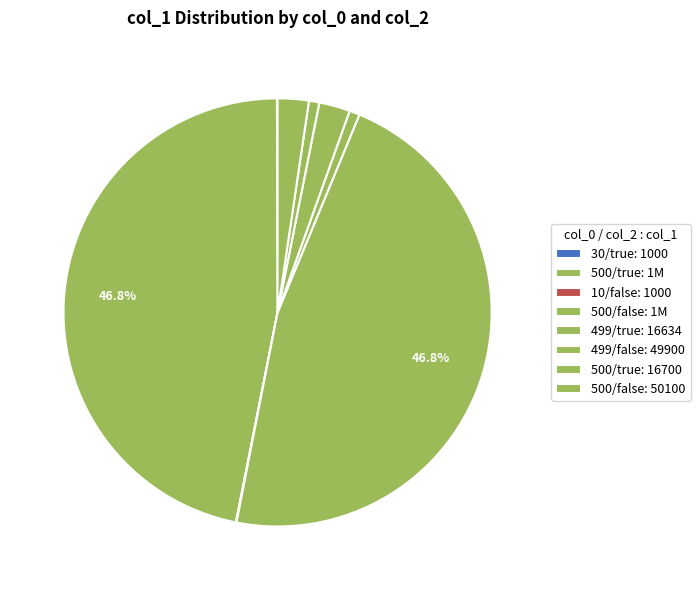

Does any single category account for the majority?

No